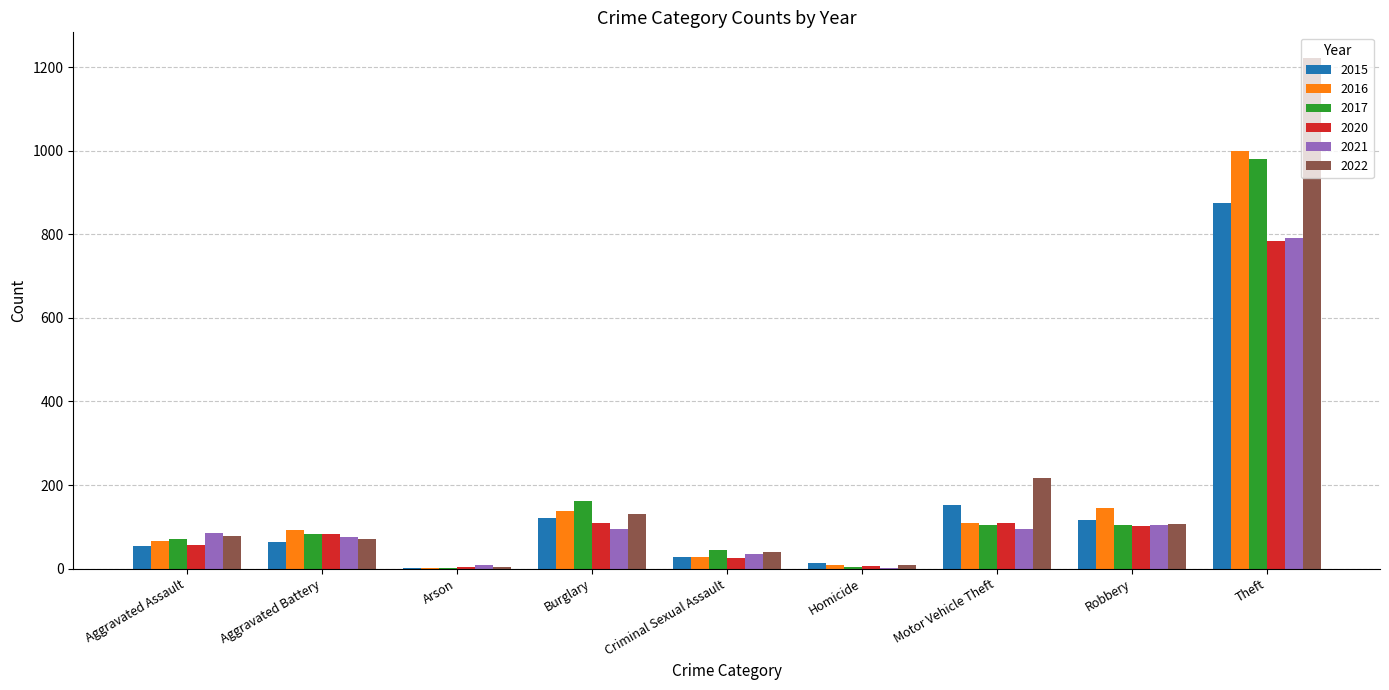

Which category has the highest value in the 2015 series?

Theft